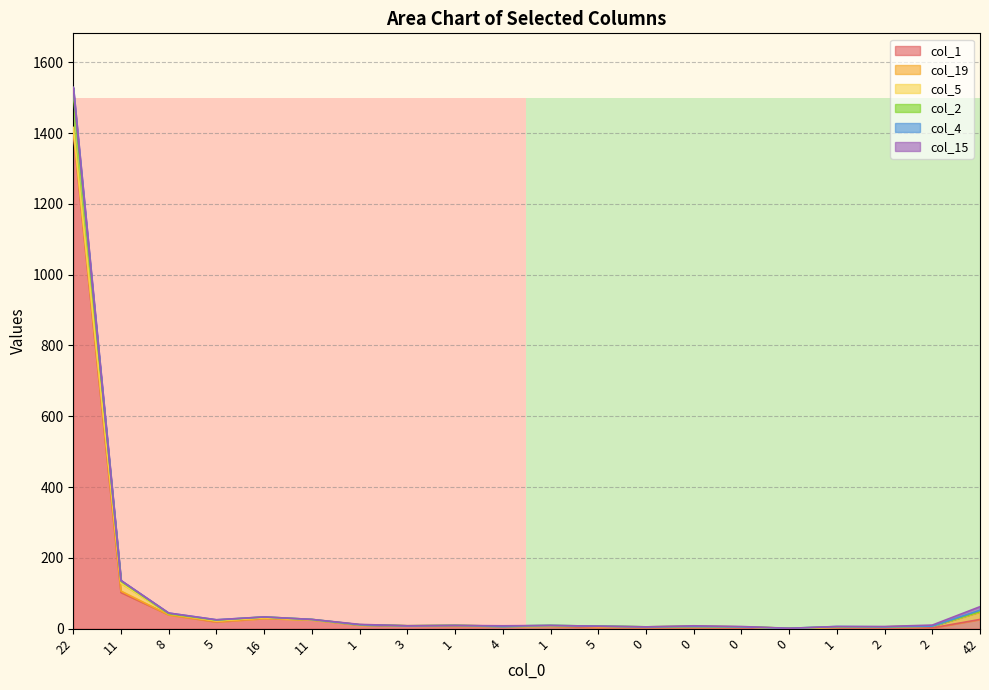

True or false: the data shows 0 at 11.

False